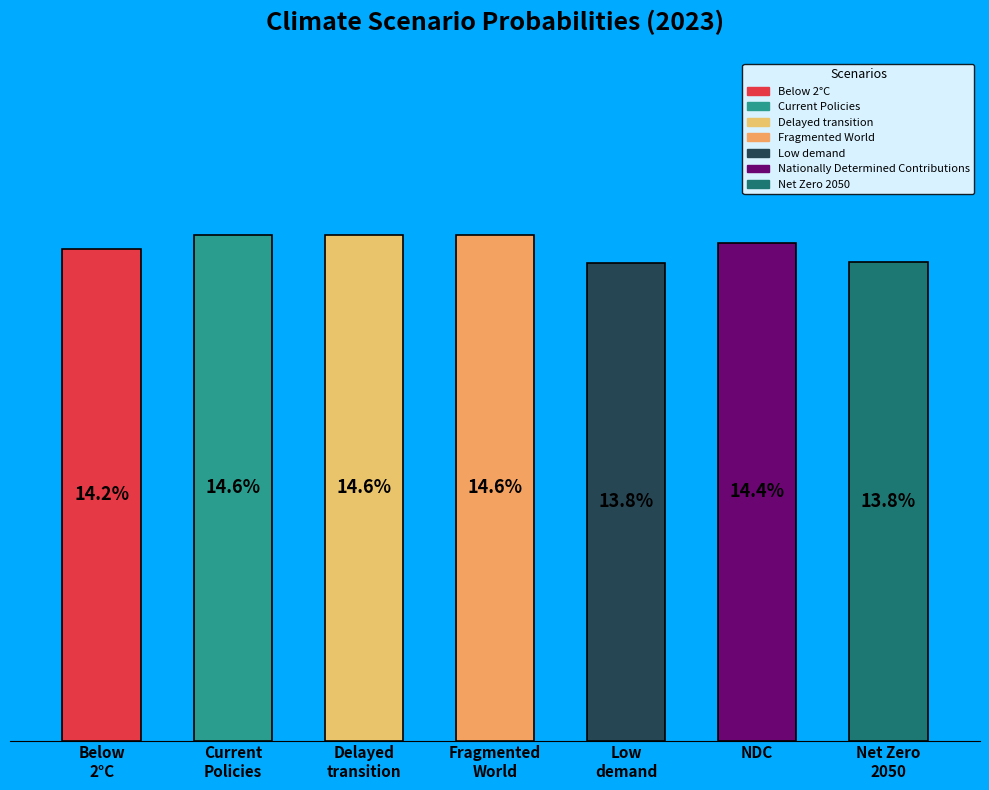

Which slice is the smallest?

Low demand